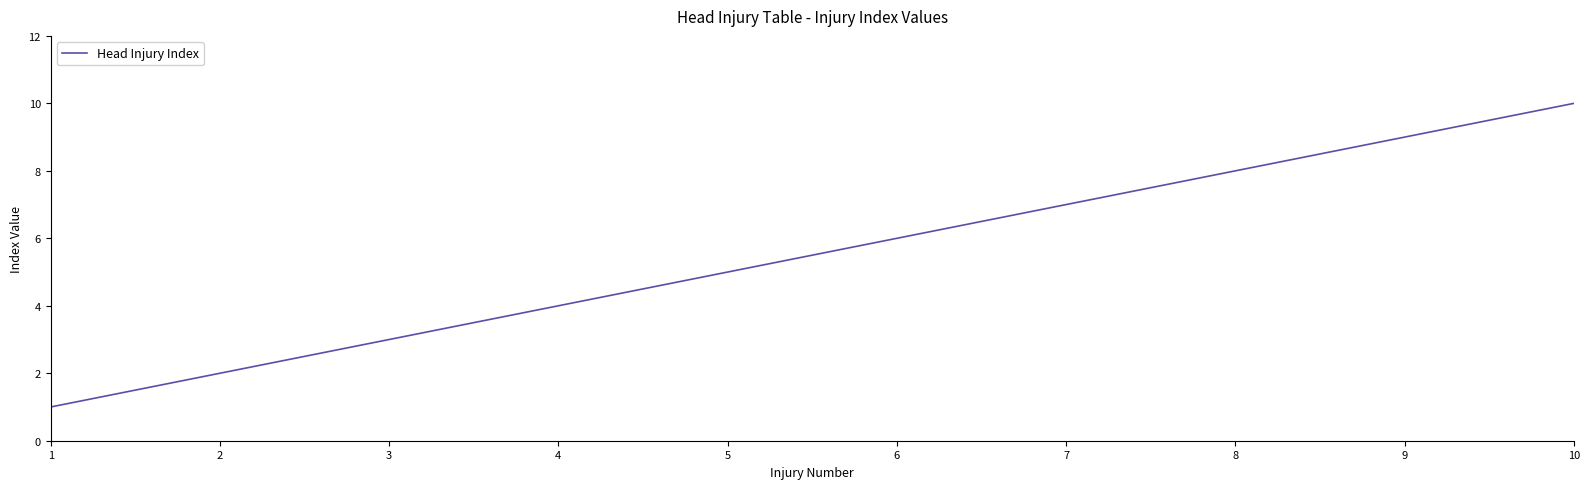

Is it true that the value at 6 is 2?

False